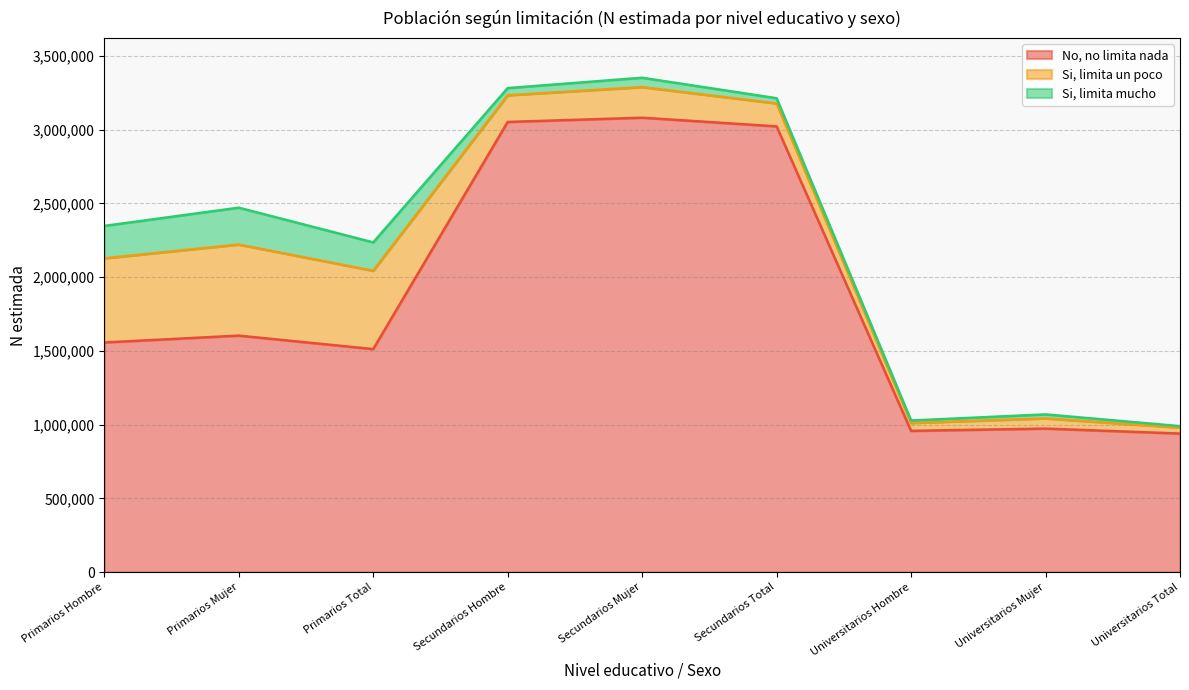

True or false: Si, limita mucho and No, no limita nada cross at least once.

False